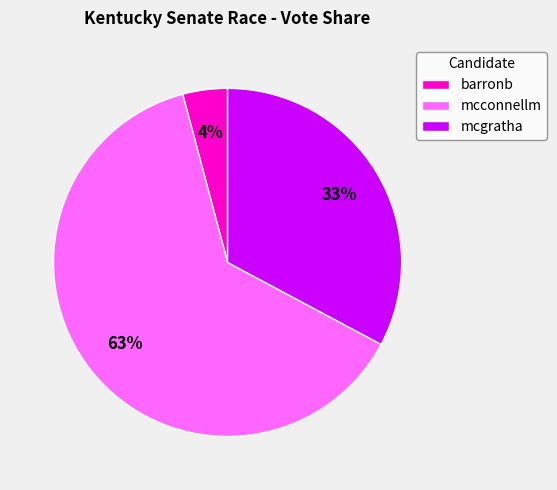

Is the sum of mcgratha and mcconnellm greater than half?

Yes